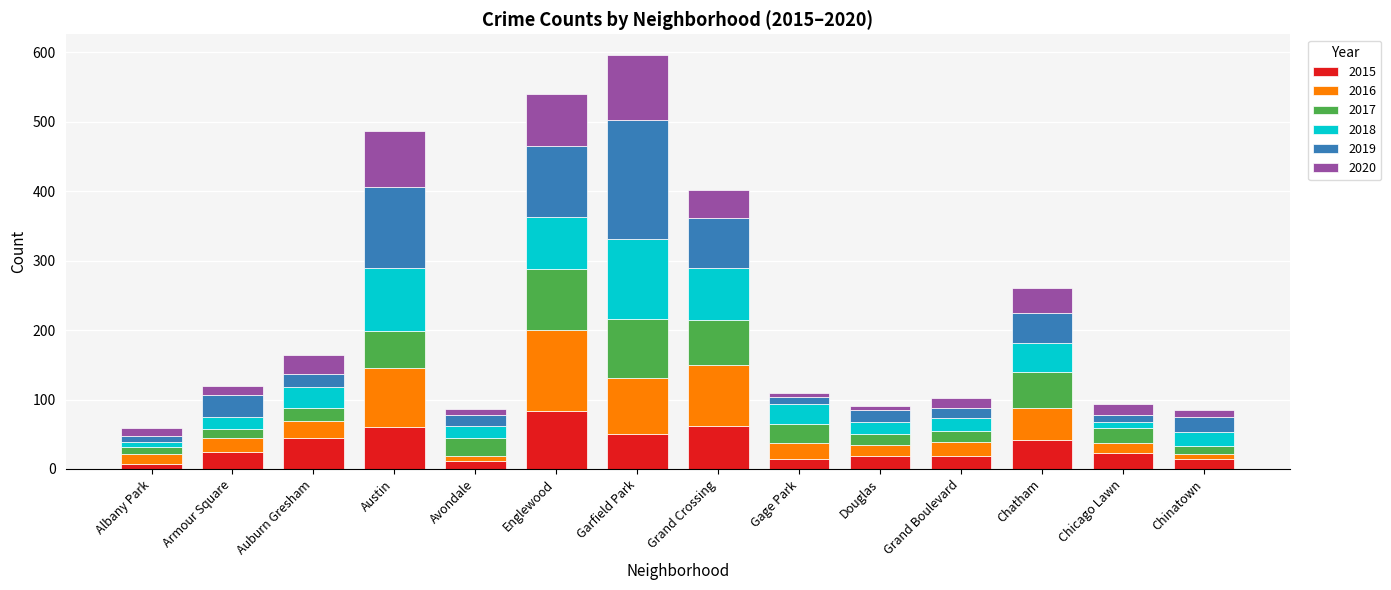

What is the highest value of the 2015 series?

83